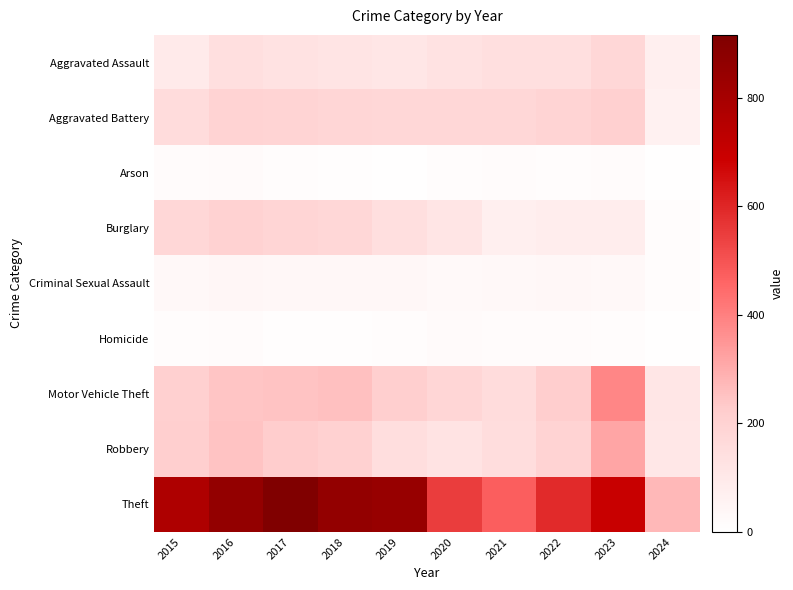

How many categories are shown in the chart?

10